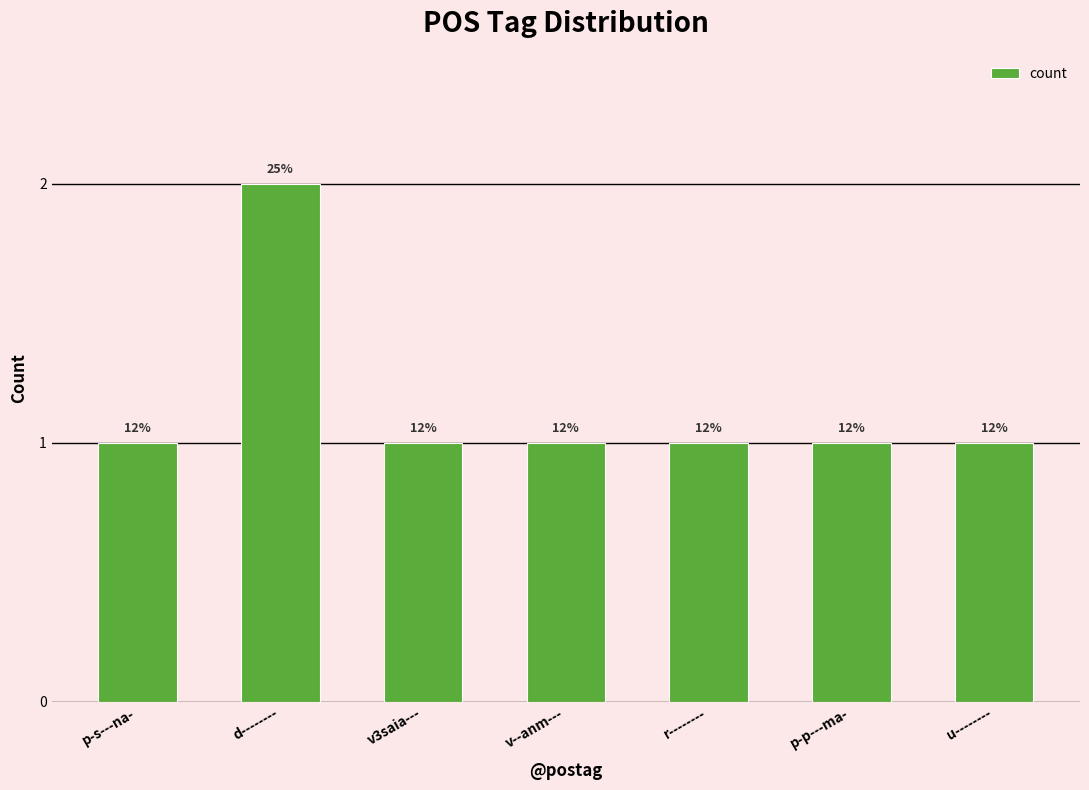

How many bars are there in total?

7